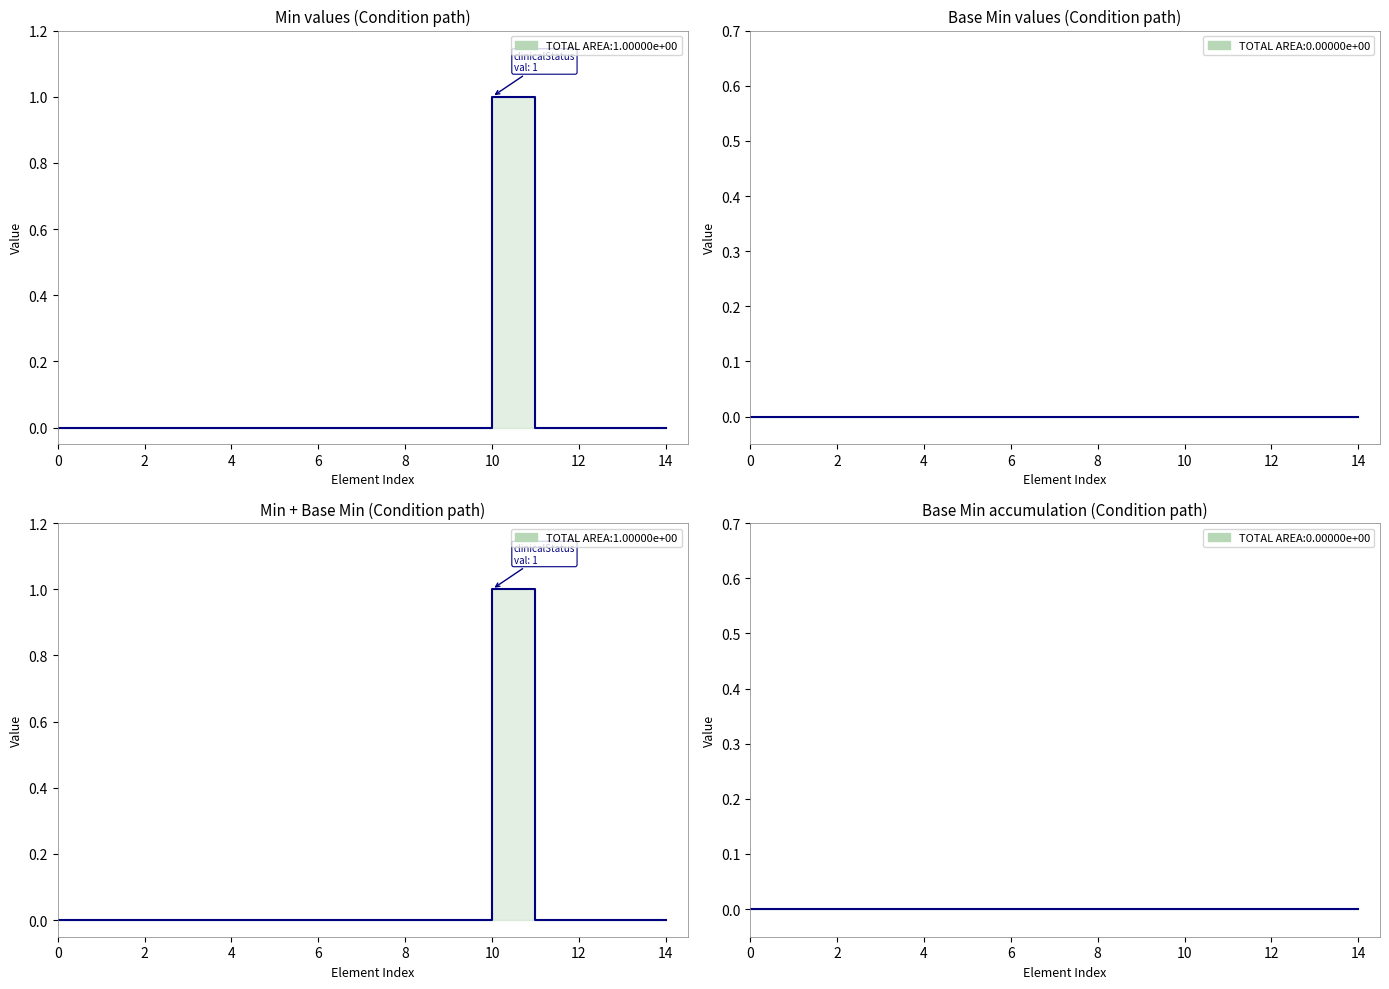

True or false: Base Min and Min cross at least once.

False